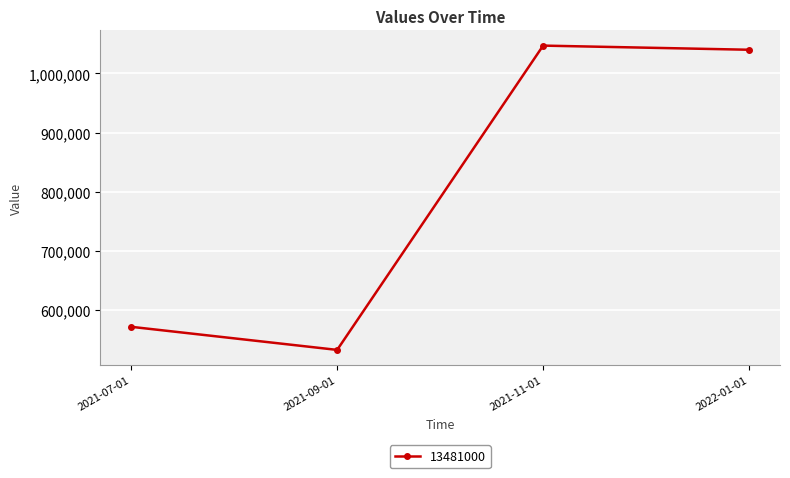

What is the label of the 2nd point from the right?

2021-11-01